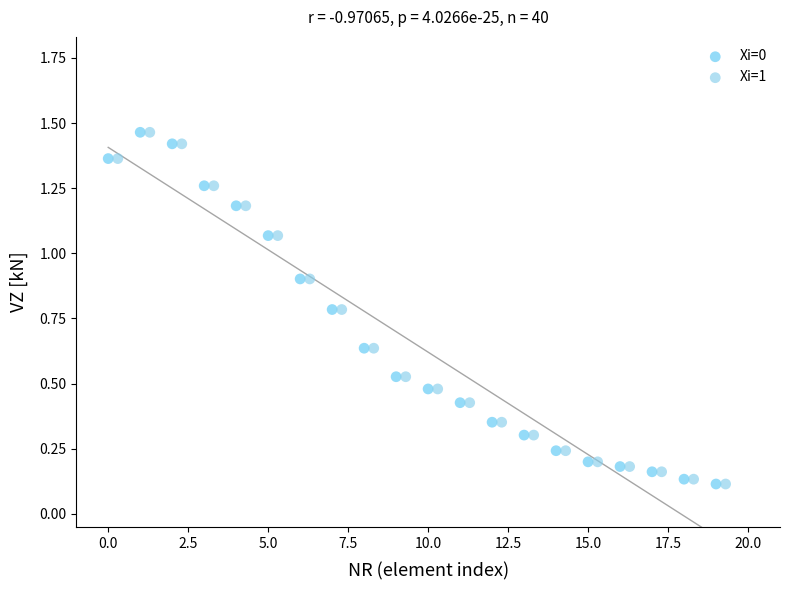

What are all the series names shown in the legend?

Xi=0, Xi=1